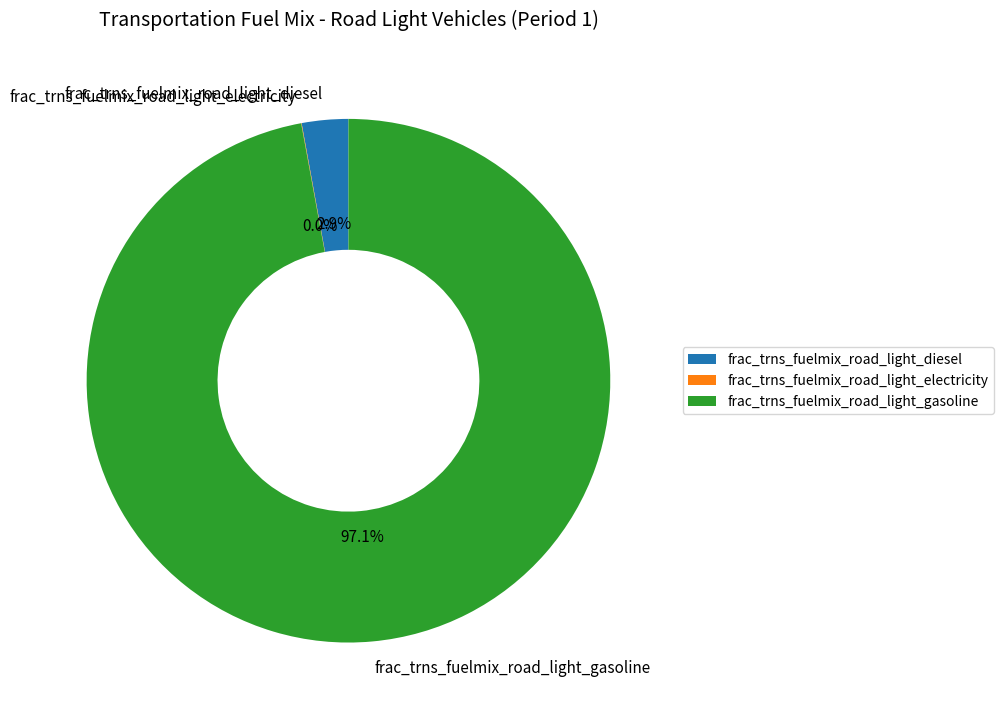

Which slice is the largest?

frac_trns_fuelmix_road_light_gasoline